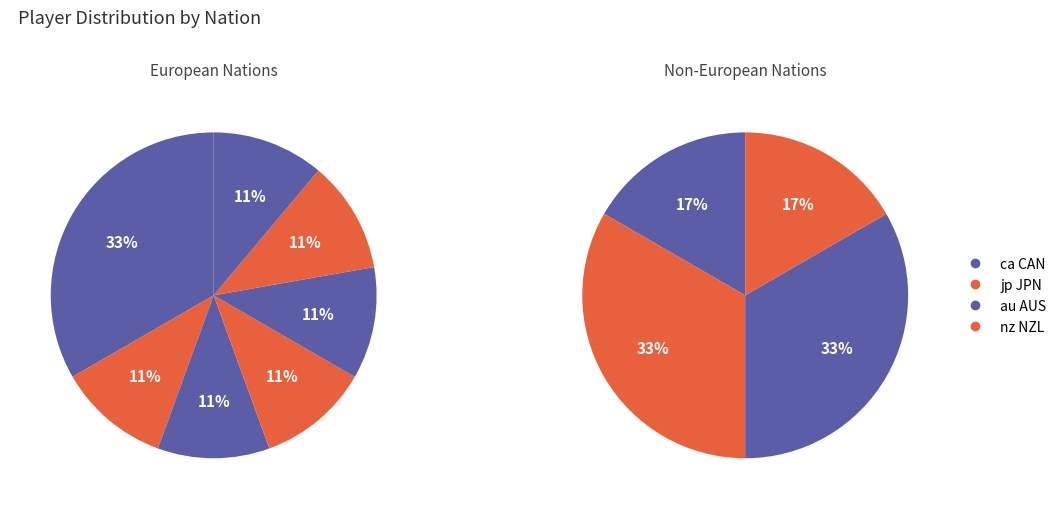

Is nz NZL the majority of the pie?

No